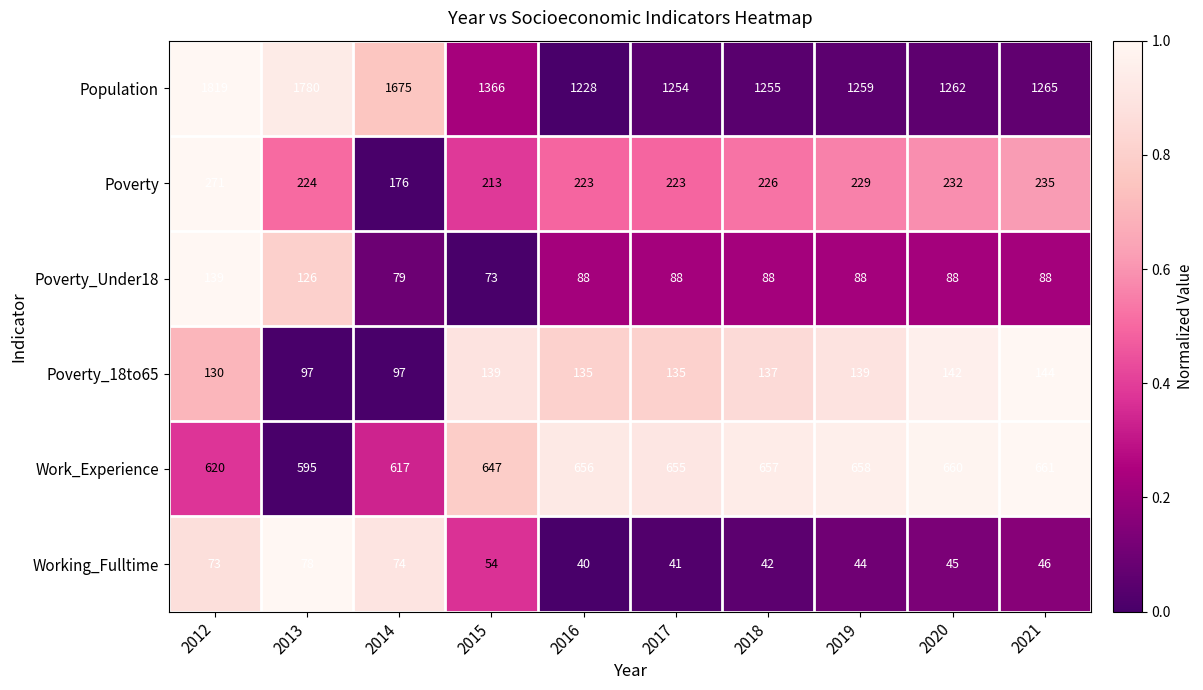

What is the sum of the Poverty values at 2020 and 2012?

503